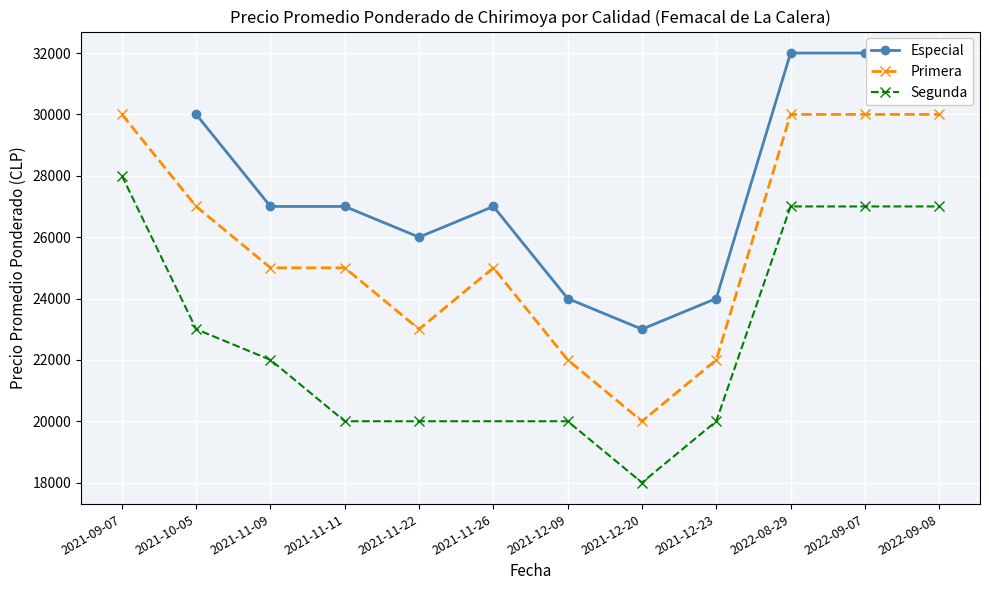

True or false: Precio promedio ponderado and Precio «nimo cross at least once.

False